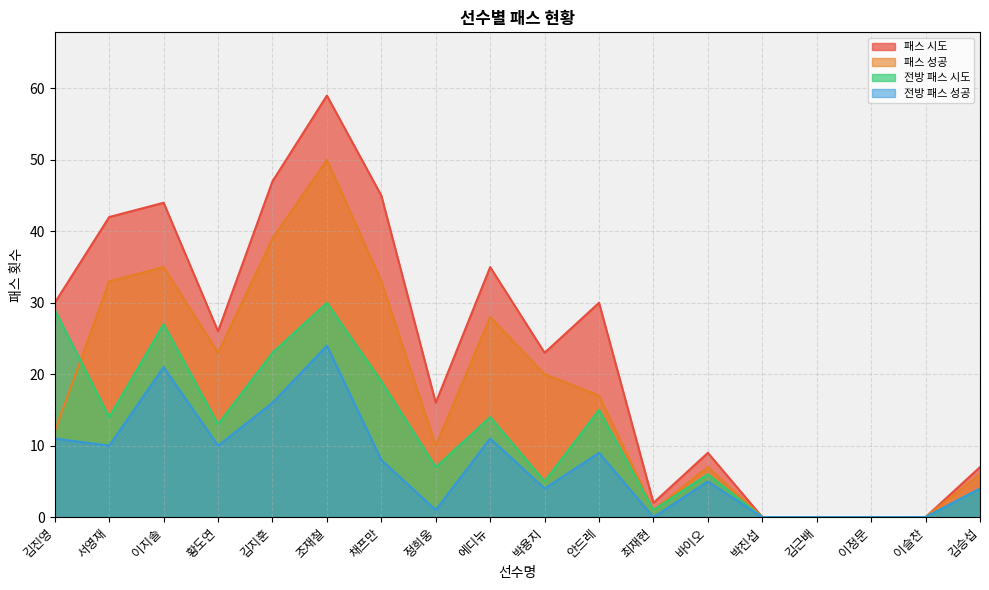

How many data points in 전방 패스 시도 are above 13?

8